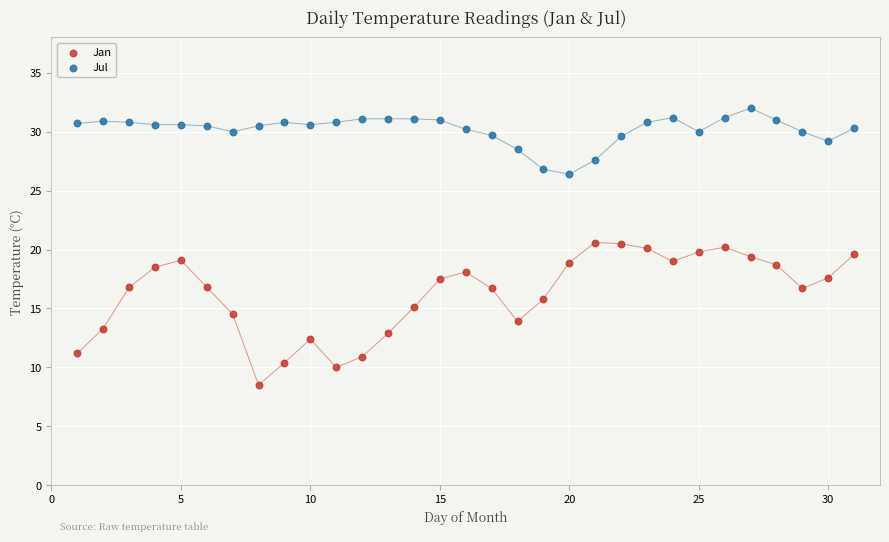

Which series reaches the maximum Y coordinate?

Jul